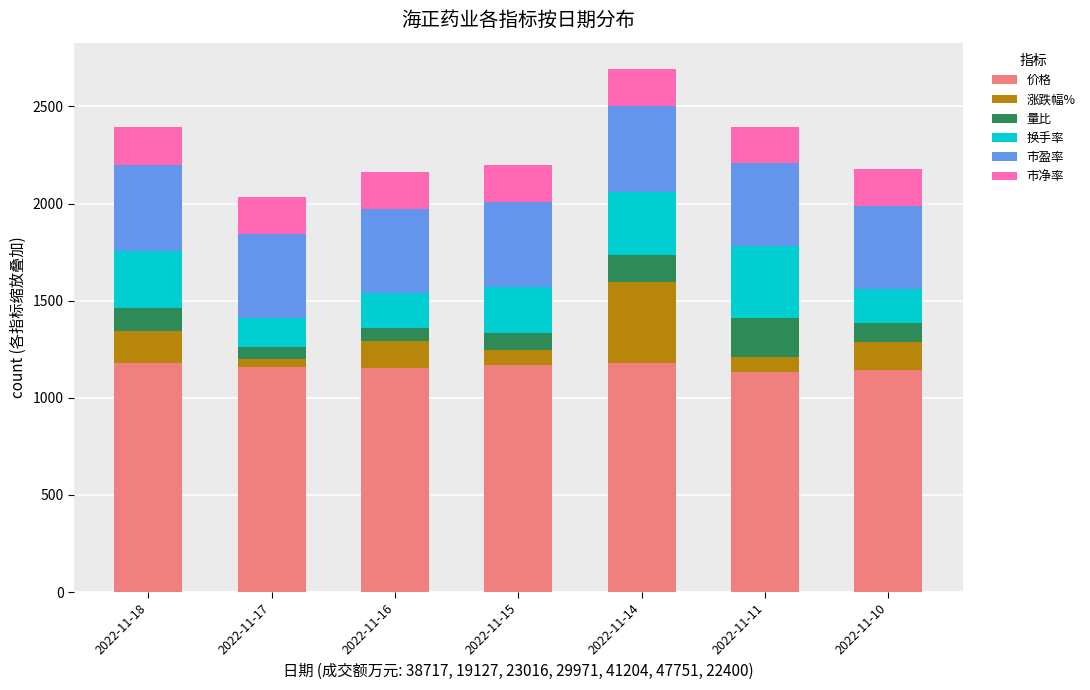

What is the total value across all series at 2022-11-18?

2392.1